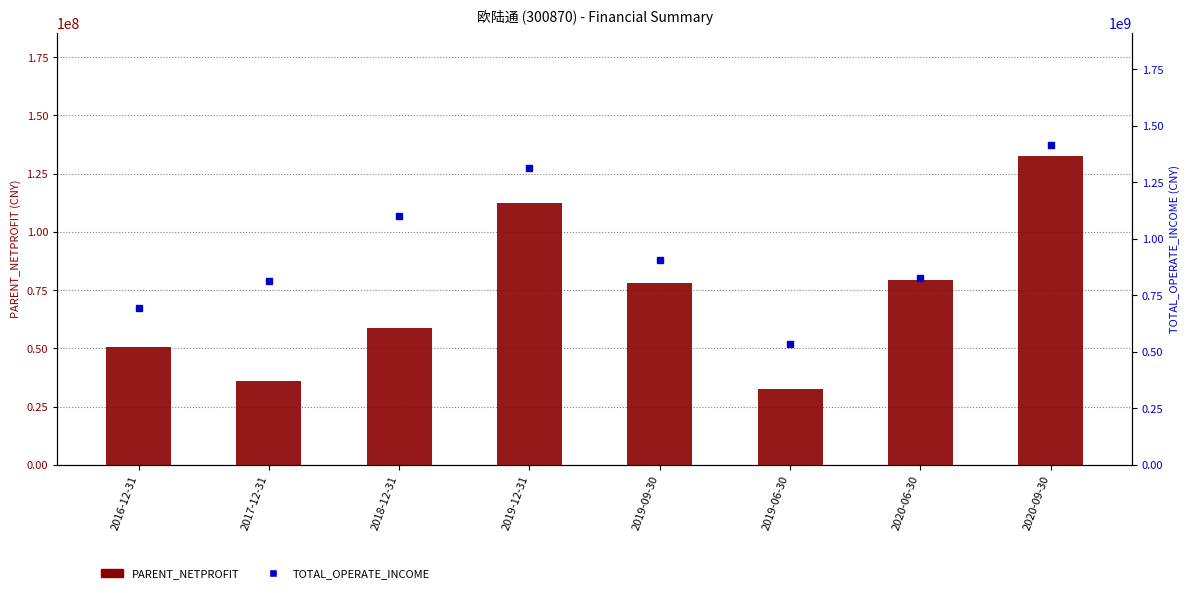

Reading left to right, transcribe all the data shown in this chart.

PARENT_NETPROFIT: 50354505.4	35818767.5	58564602.1	112451390.3	77916815.8	32387394.6	79473637.8	132517775.9
TOTAL_OPERATE_INCOME: 696068347.5	813790761.5	1102164181.9	1312580032.5	905608542.4	536124910.1	827463370.5	1417079537.3